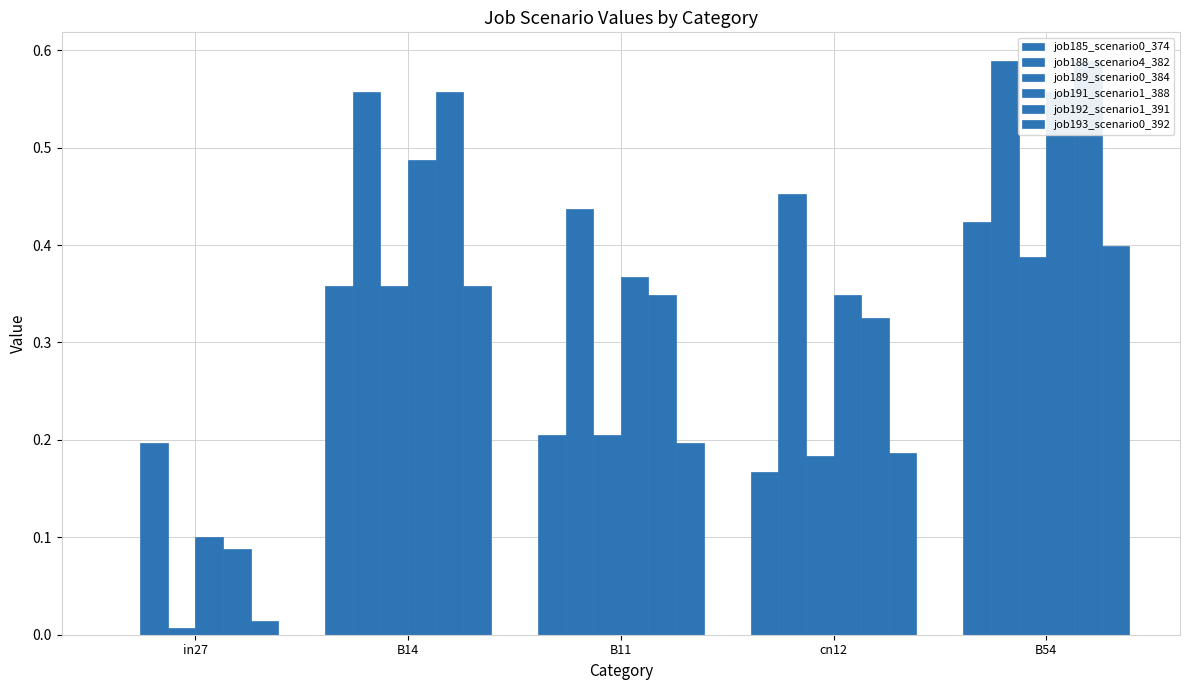

Which has a higher value, B11 or B14?

B14